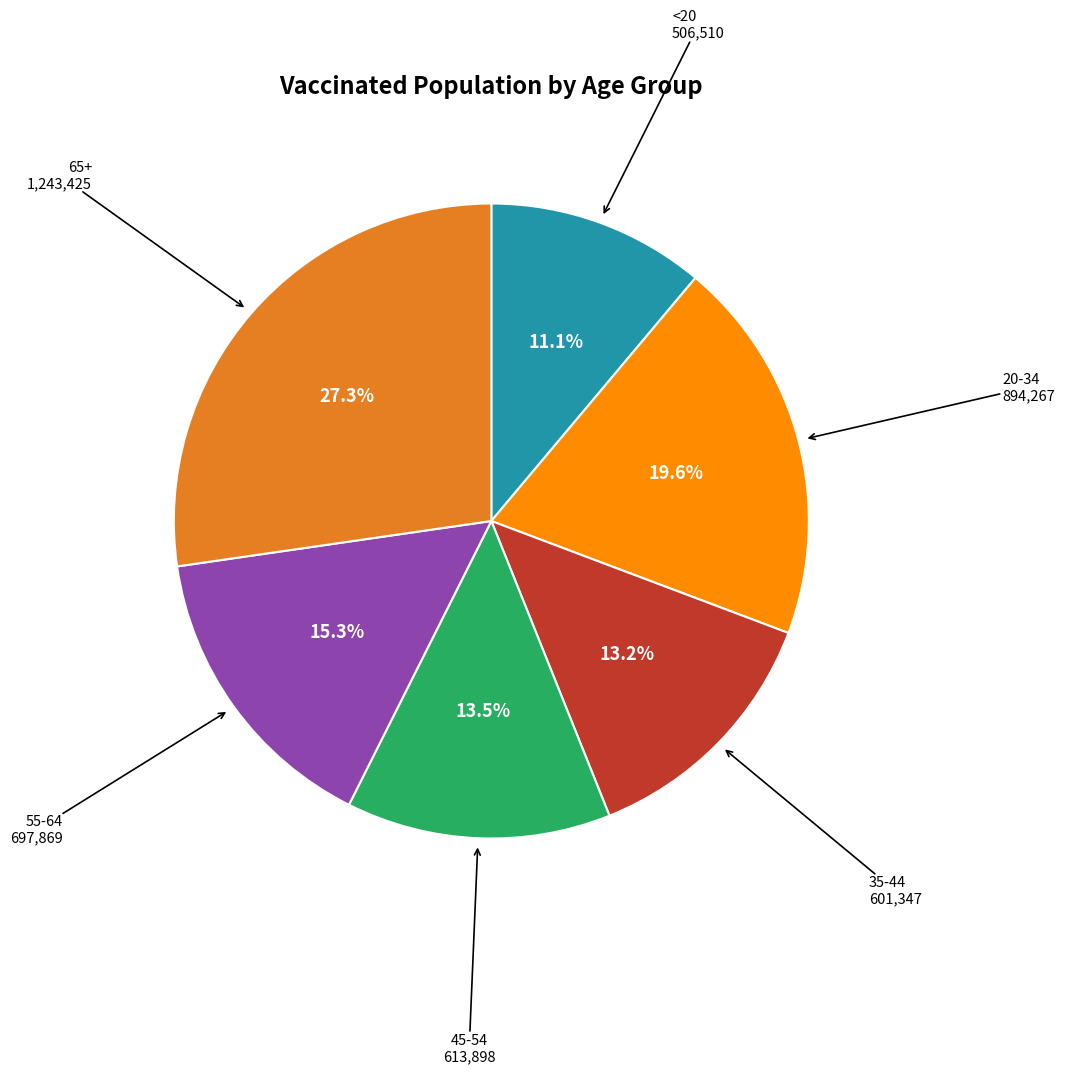

Is there any slice that represents more than half of the pie?

No